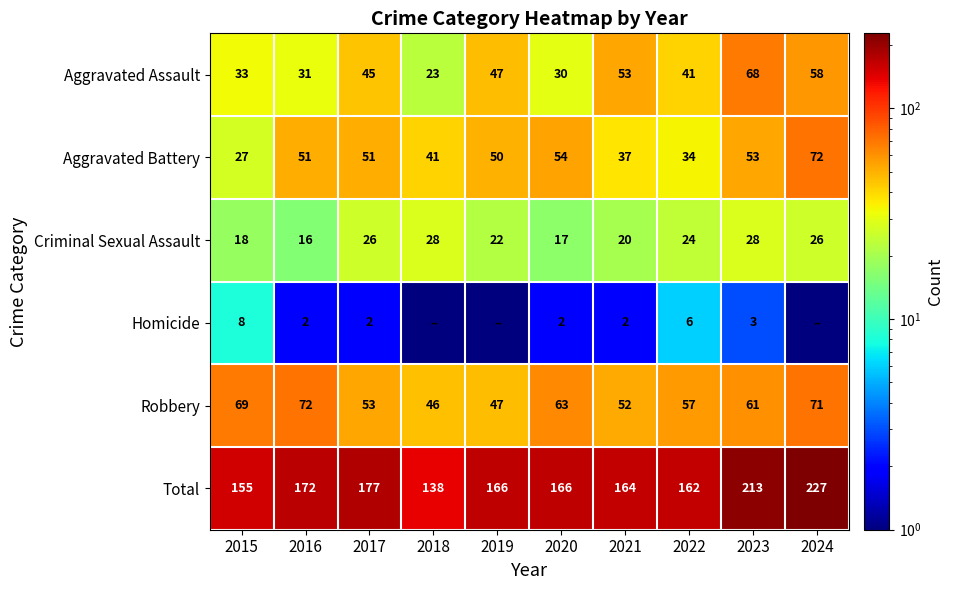

The value of Homicide at 2022 is 8.8. True or false?

False